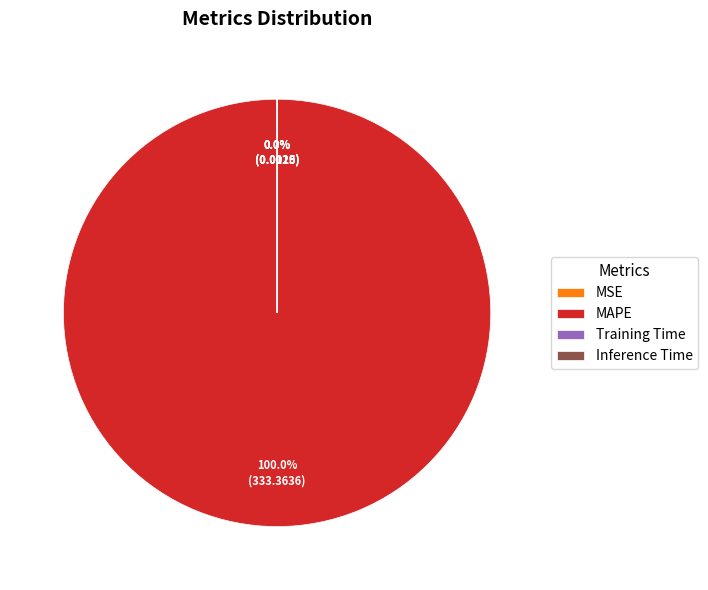

Which slice is the smallest?

Inference Time